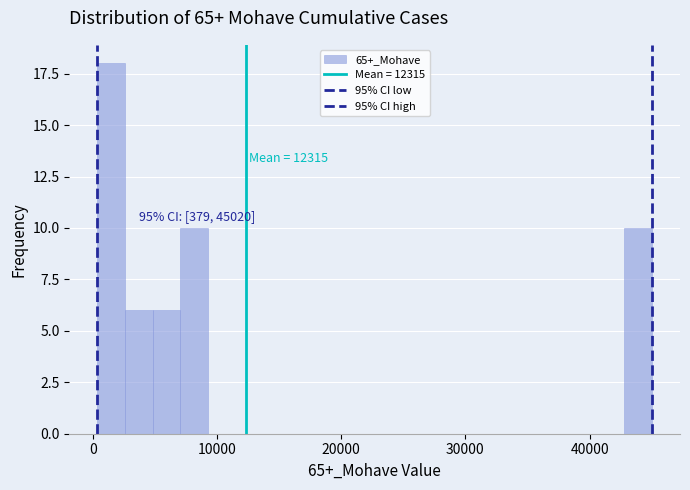

Around what value on the x-axis is the tallest bar? Give the approximate position of its centre, as read against the axis.

1000